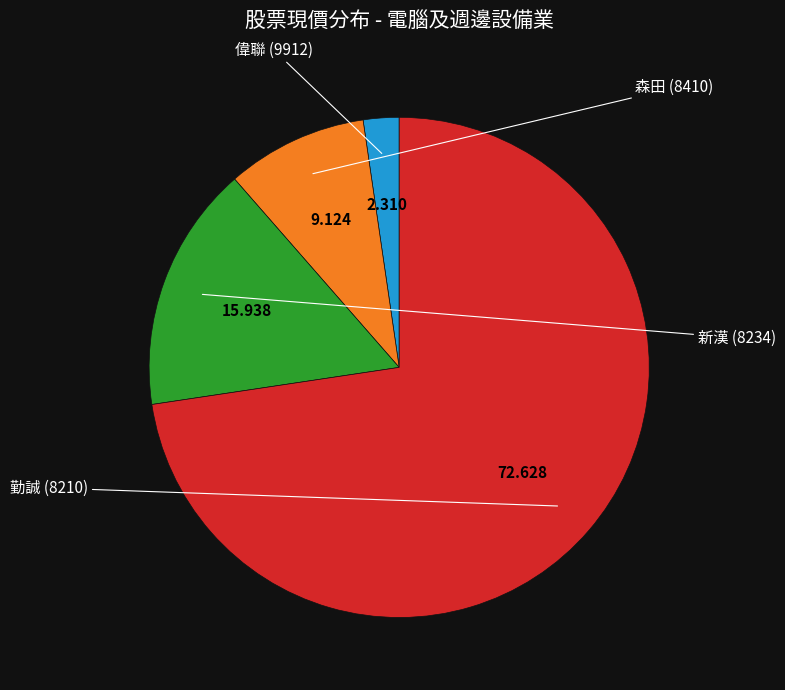

How many slices are in this pie chart?

4